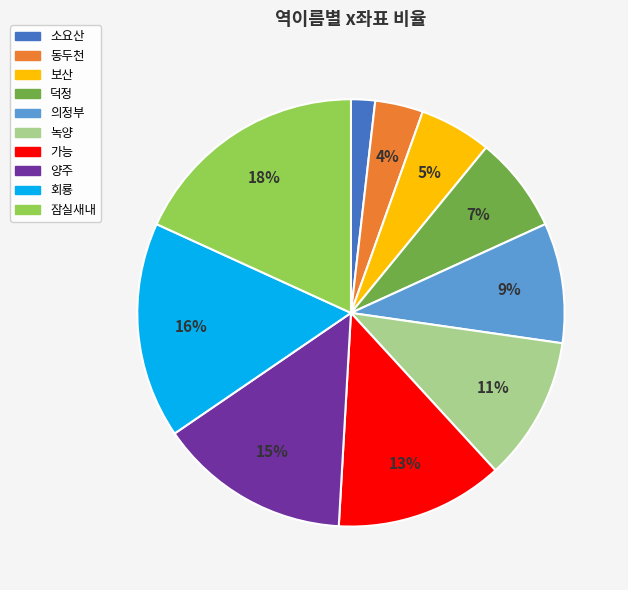

Between 동두천 and 덕정, which is larger?

덕정